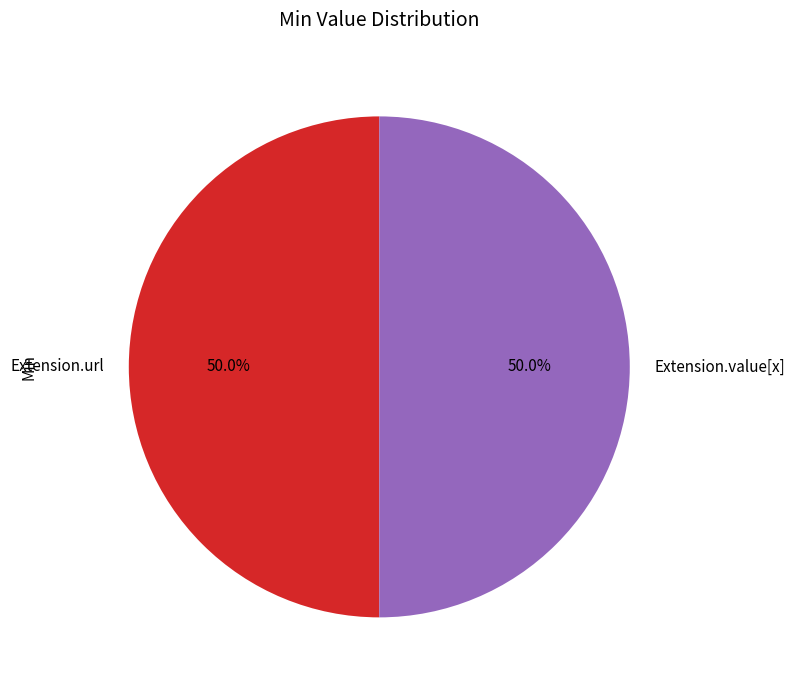

What percentage is NOT represented by Extension.value[x]?

50.0%